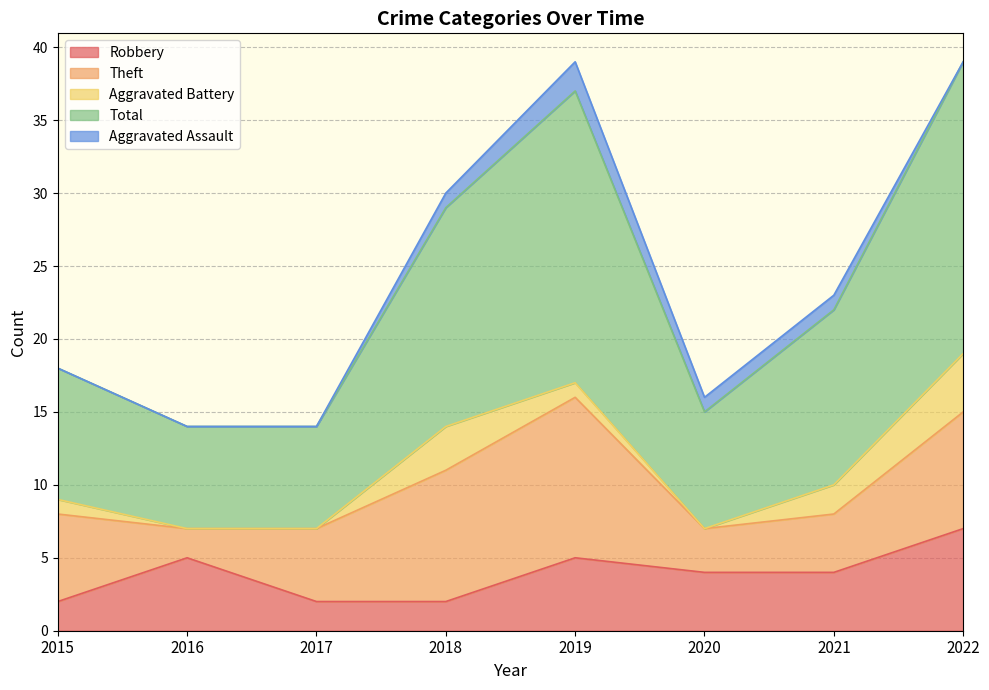

True or false: Theft and Aggravated Battery cross at least once.

False